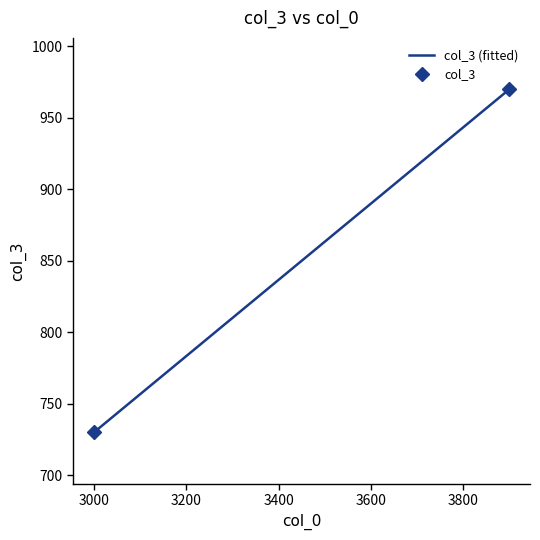

What is the ratio of the value at 3900 to the value at 3900?

1.0